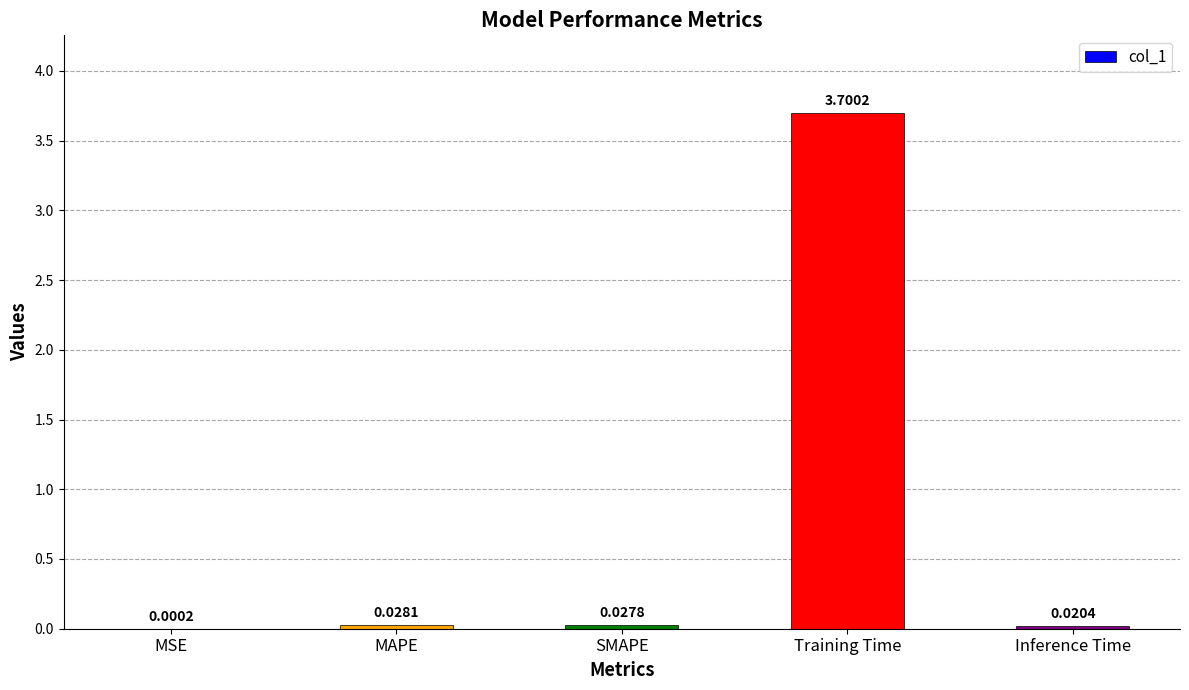

What is the sum of all values?

3.8